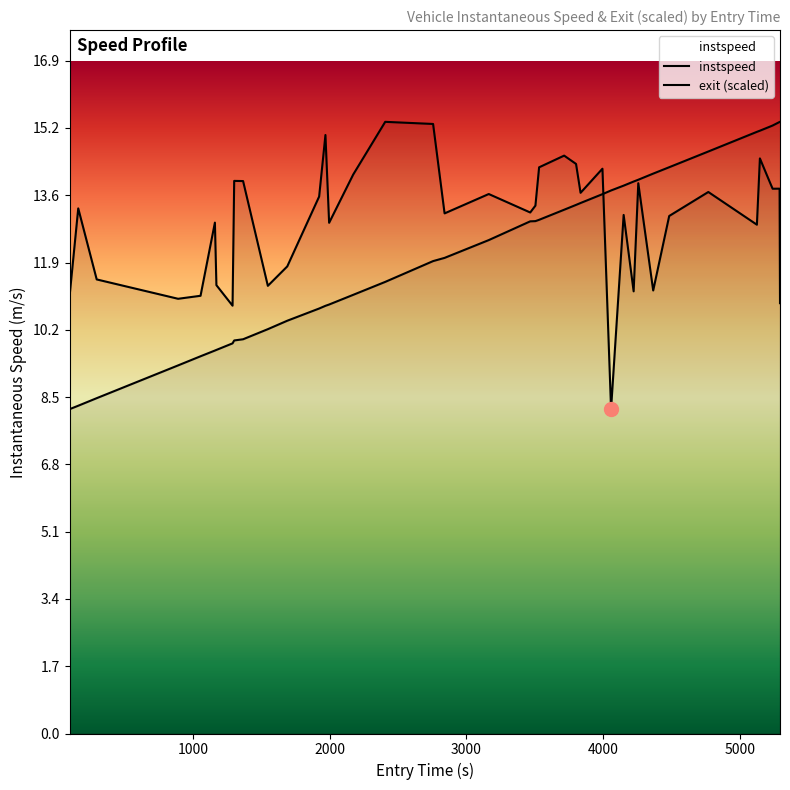

What is the sum of all instspeed values?

517.3